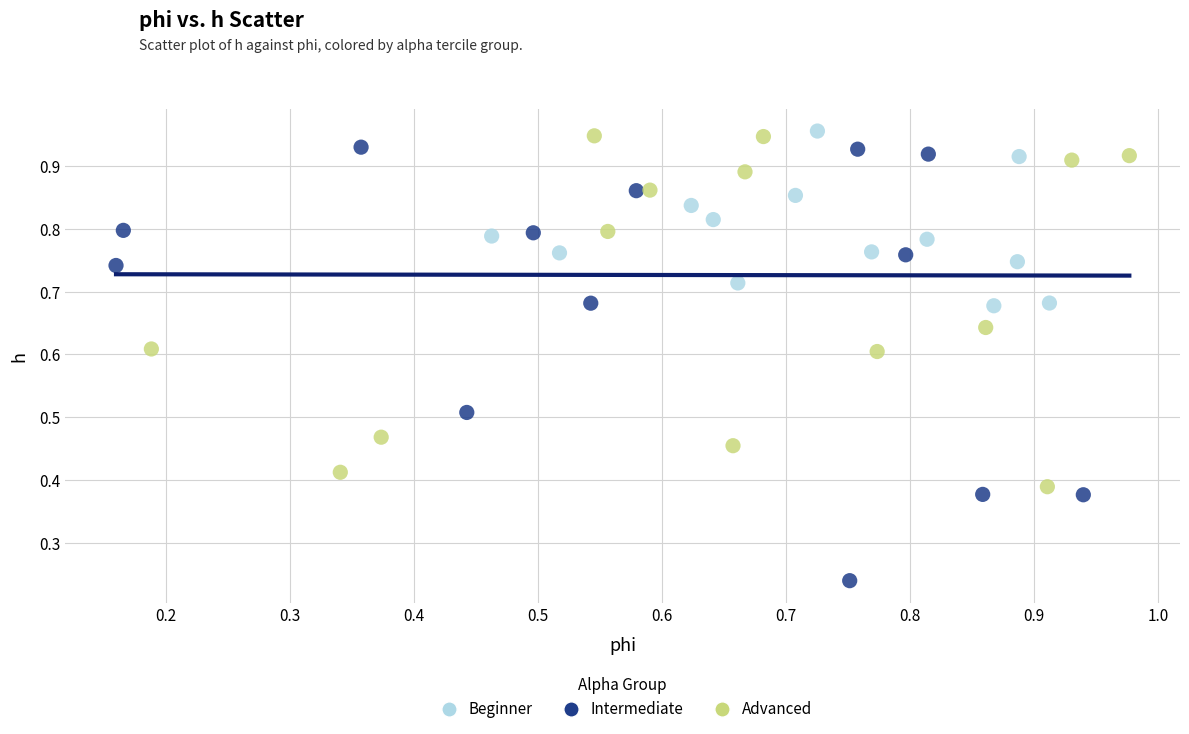

Which series reaches the maximum Y coordinate?

Beginner